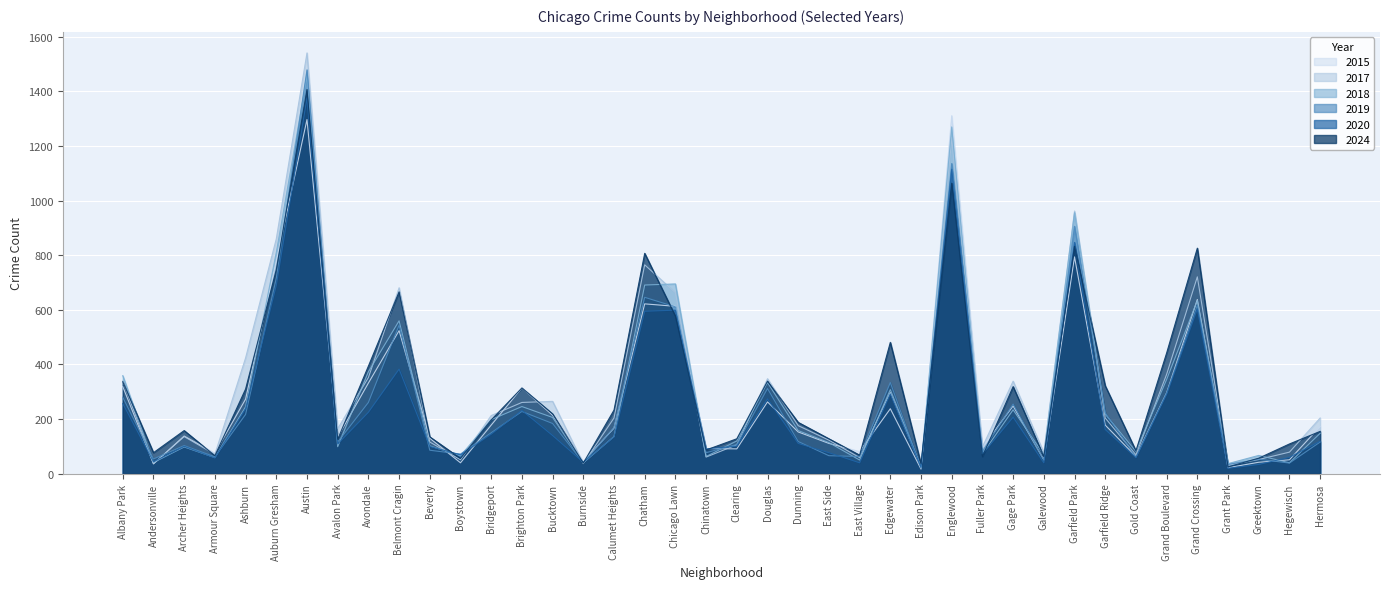

Where is 2015 nearest to the value 664?

Grand Crossing